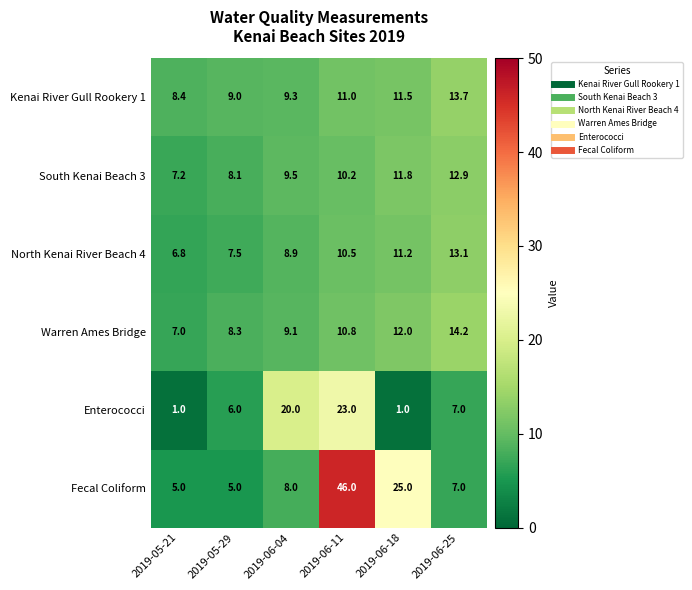

Which series has the largest range (max minus min)?

Fecal Coliform